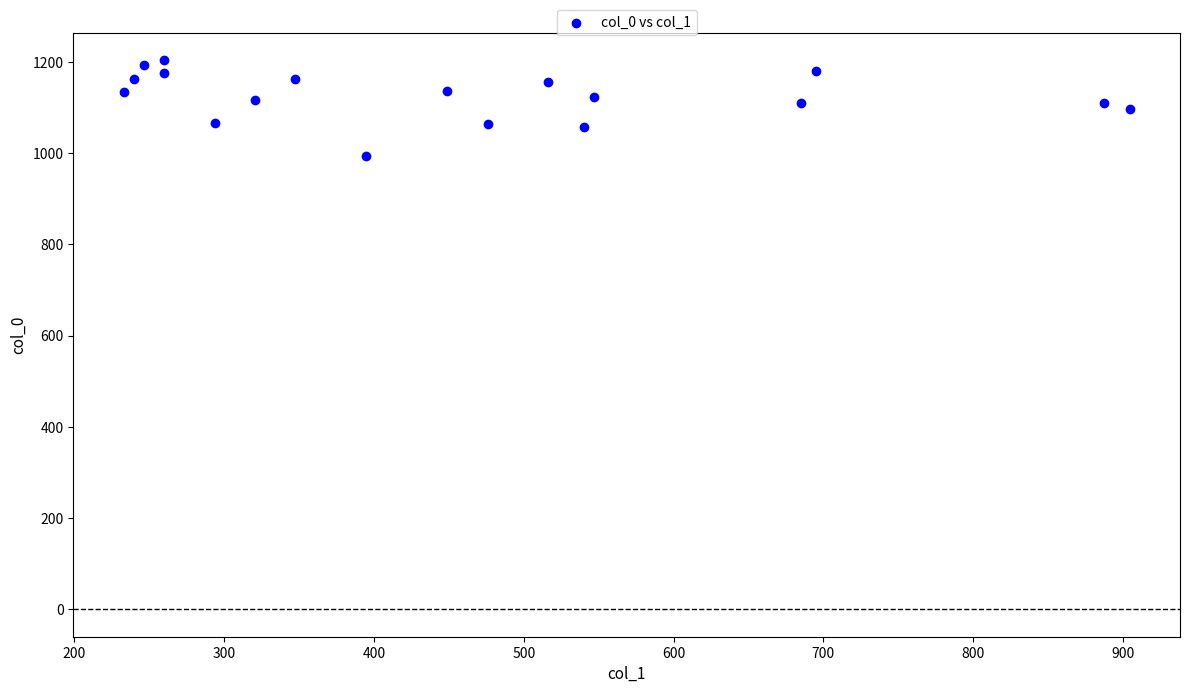

What is the range of X values (max minus min)?

671.6